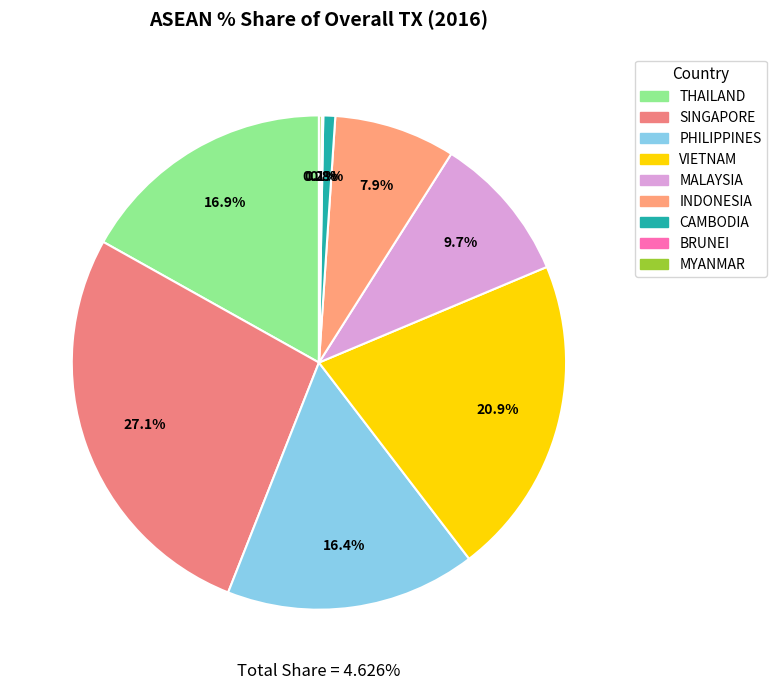

Does CAMBODIA represent more than half of the total?

No